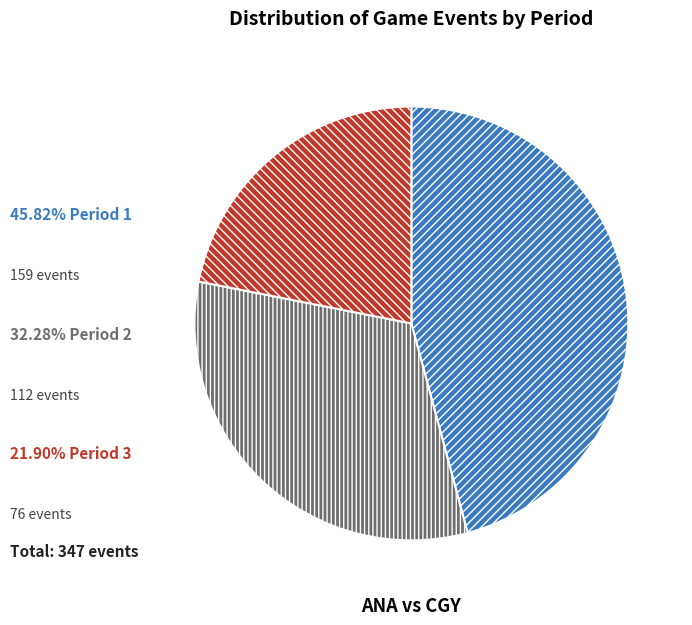

Is there any slice that represents more than half of the pie?

No